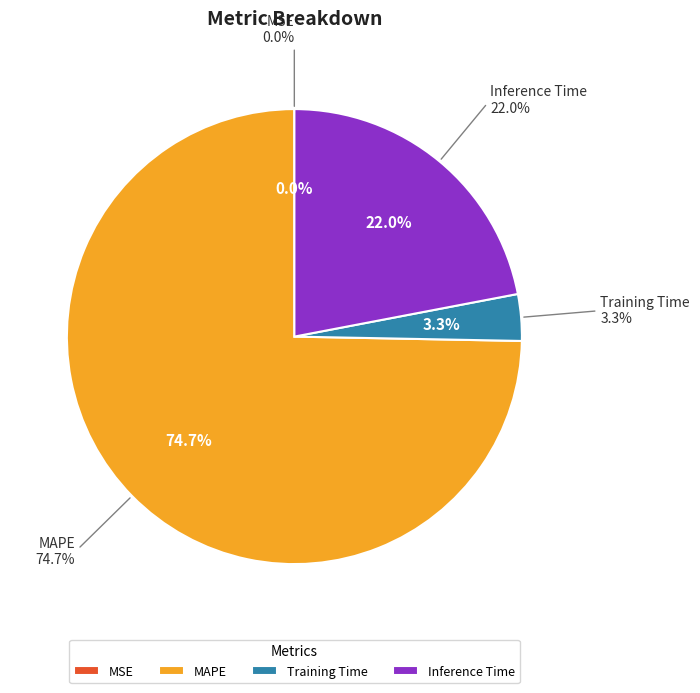

How many slices are in this pie chart?

4